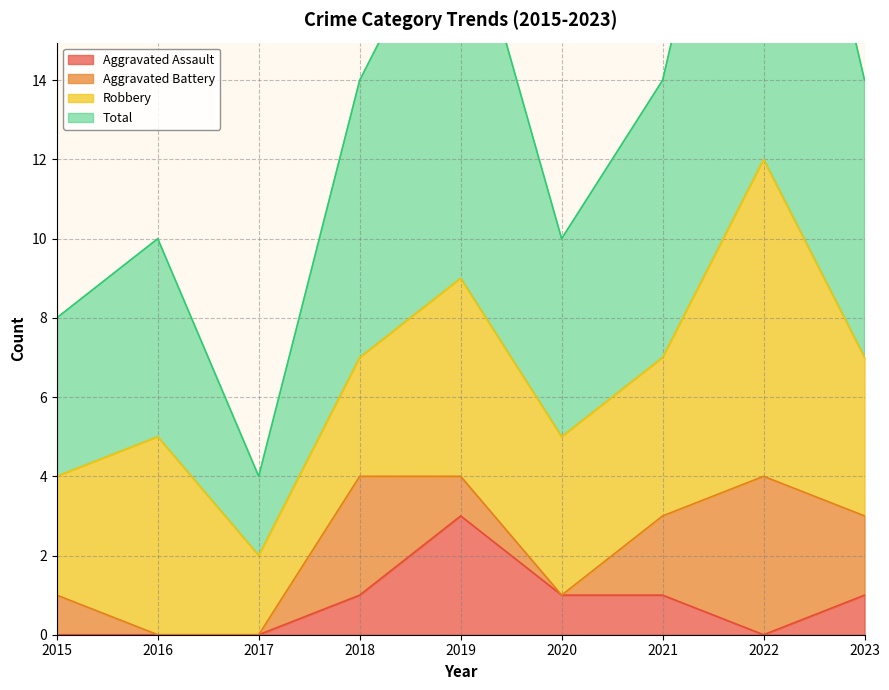

At which category does Aggravated Assault reach its first local peak?

2019